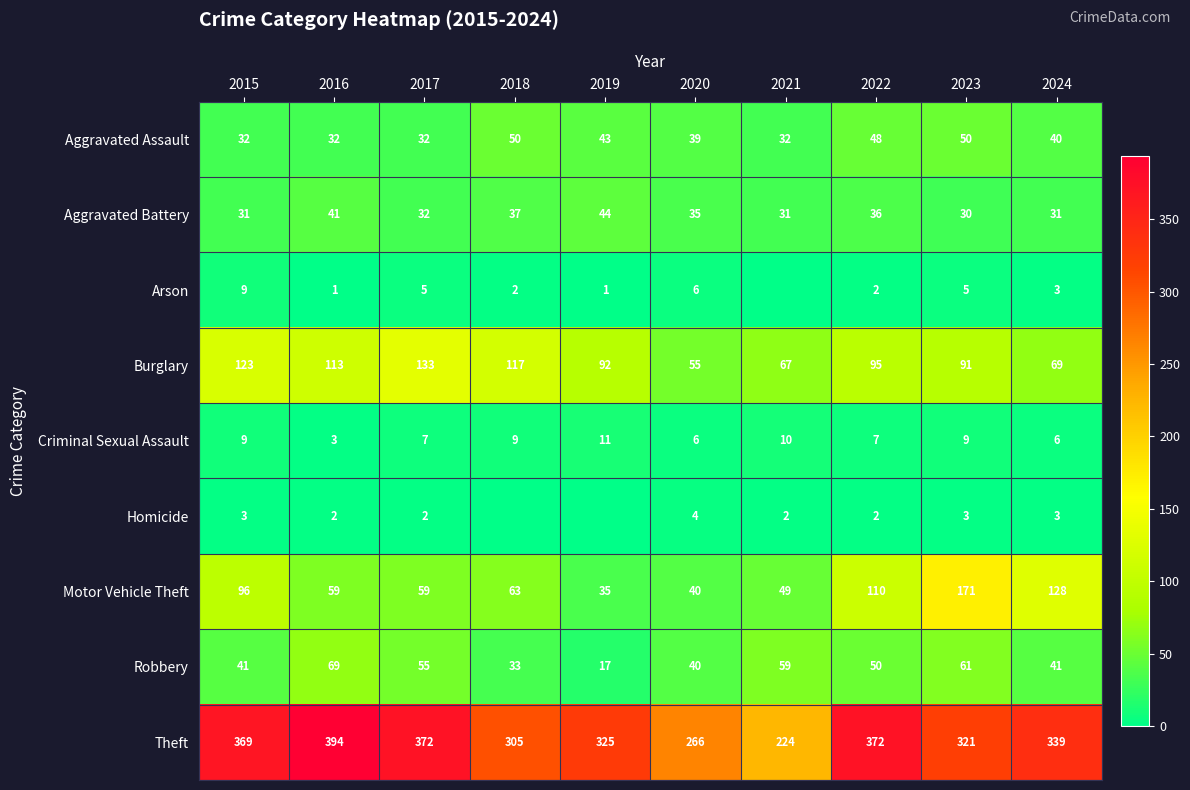

What is the sum of all Robbery values?

466